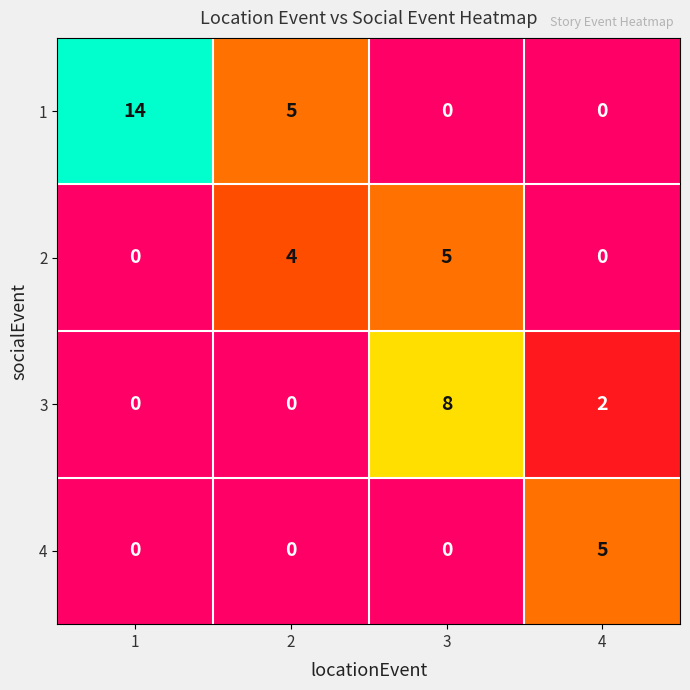

Reading right to left, what are all the values shown in this chart?

1: 4=0	3=0	2=5	1=14
2: 4=0	3=5	2=4	1=0
3: 4=2	3=8	2=0	1=0
4: 4=5	3=0	2=0	1=0